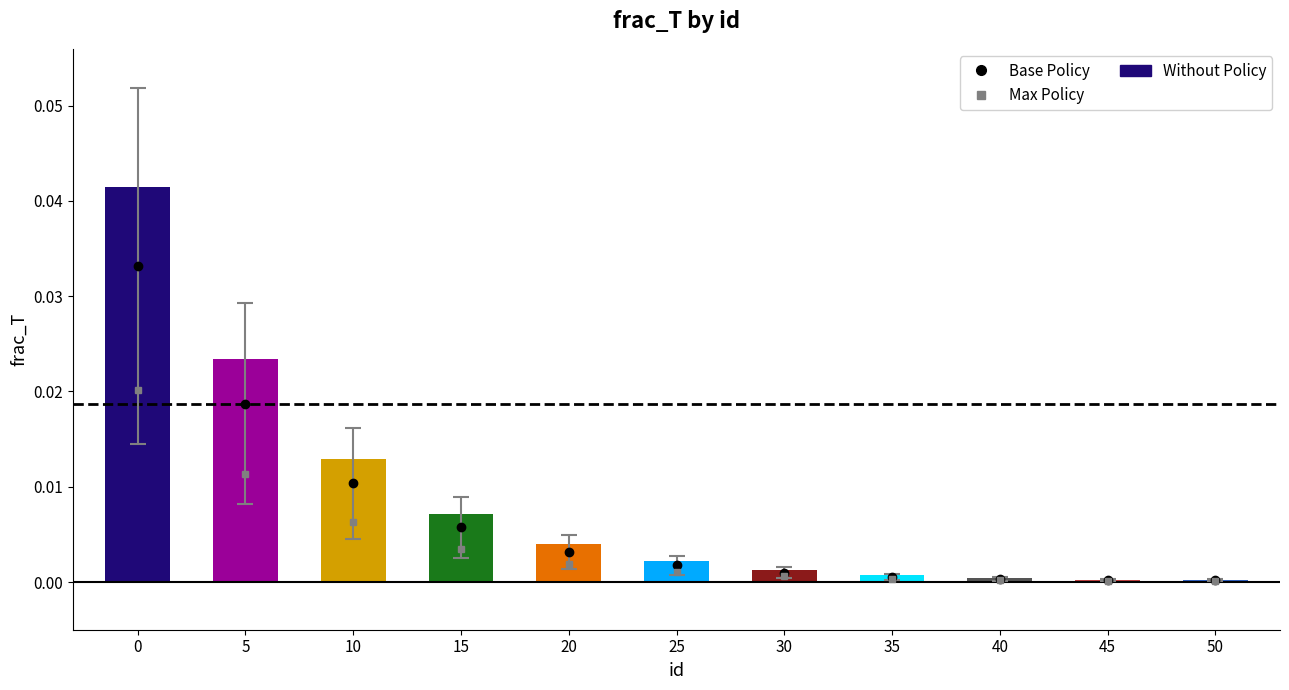

The chart shows a value of 0.0 at 35. True or false?

True